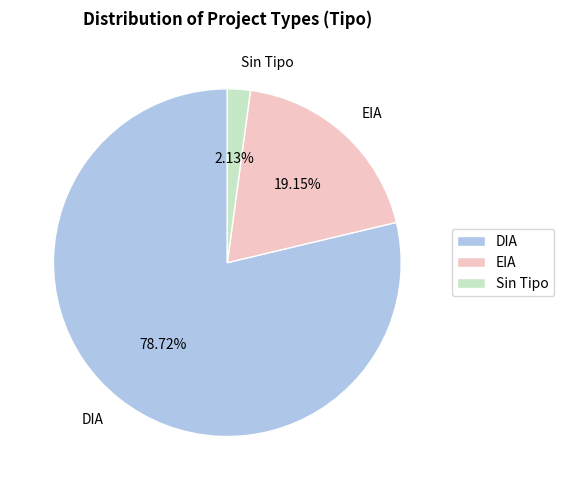

Rank the categories by value from highest to lowest.

DIA, EIA, Sin Tipo